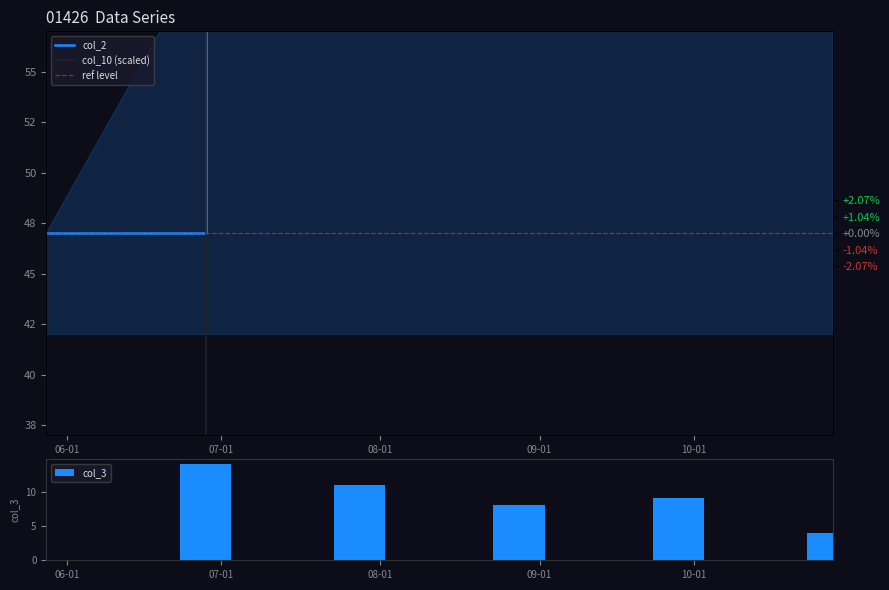

What is the maximum value for col_3?

14